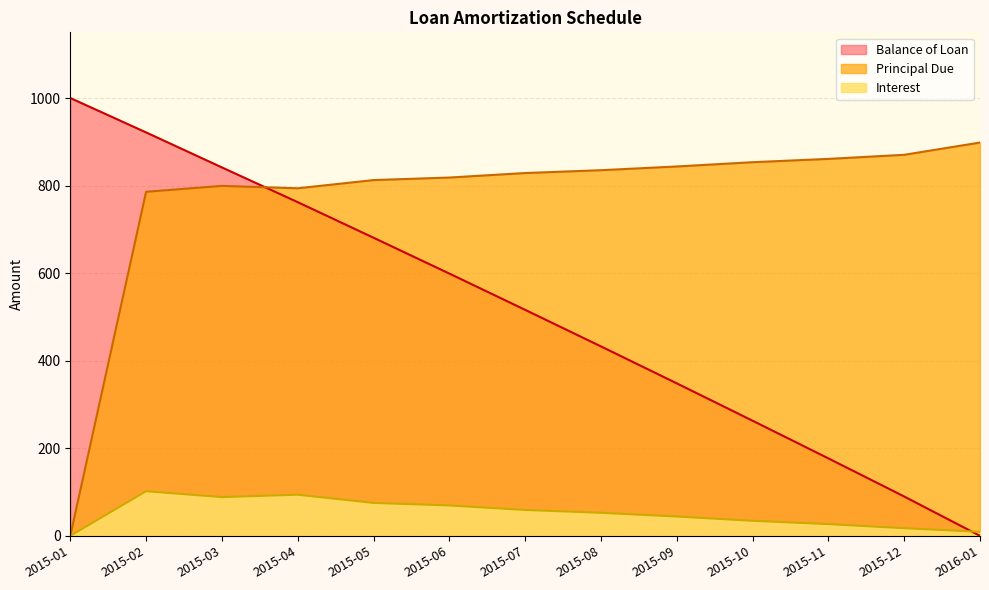

What position from the right is 2015-05?

9